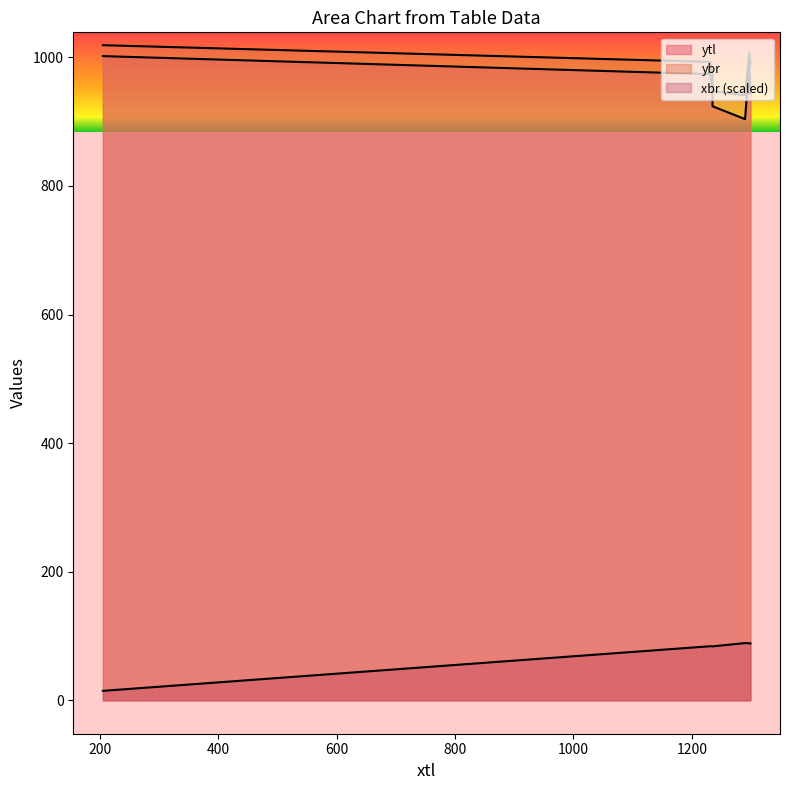

What is the difference between the ytl values at 1299 and 205?

59